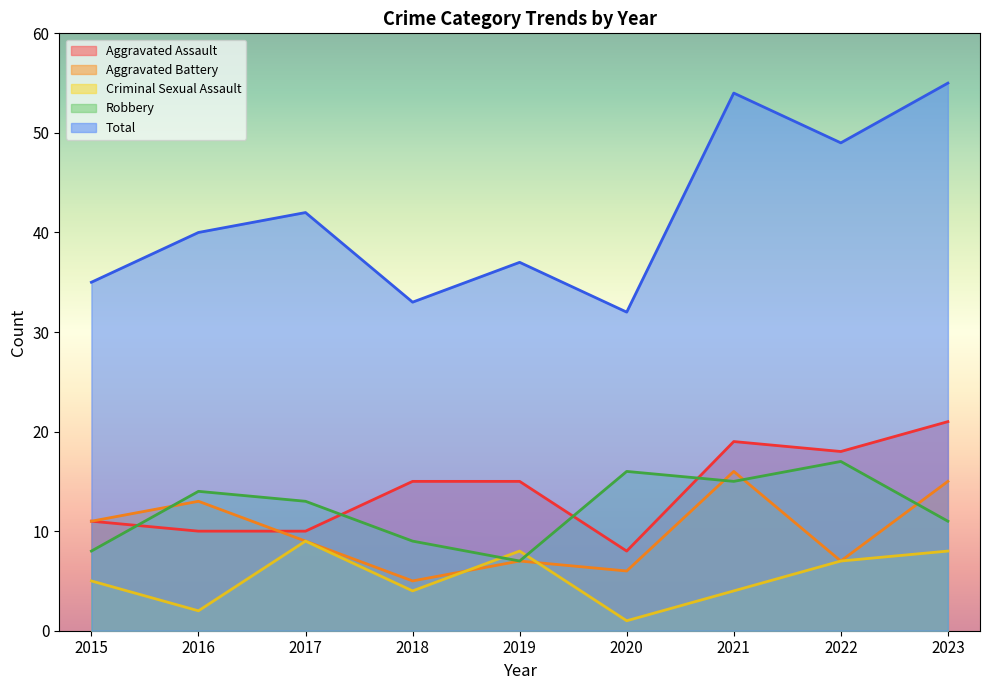

What is the total value across all series at 2023?

110